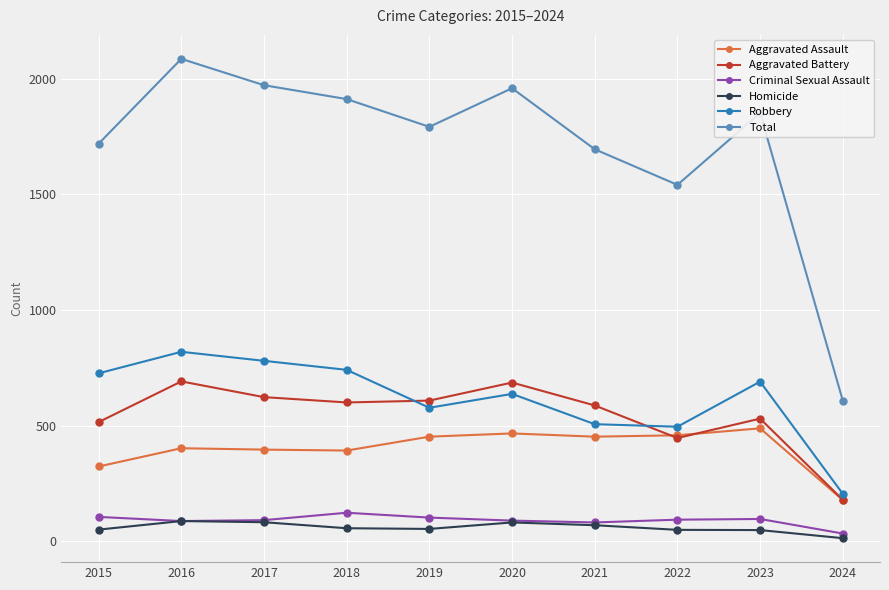

What is the difference between the Robbery values at 2021 and 2024?

301